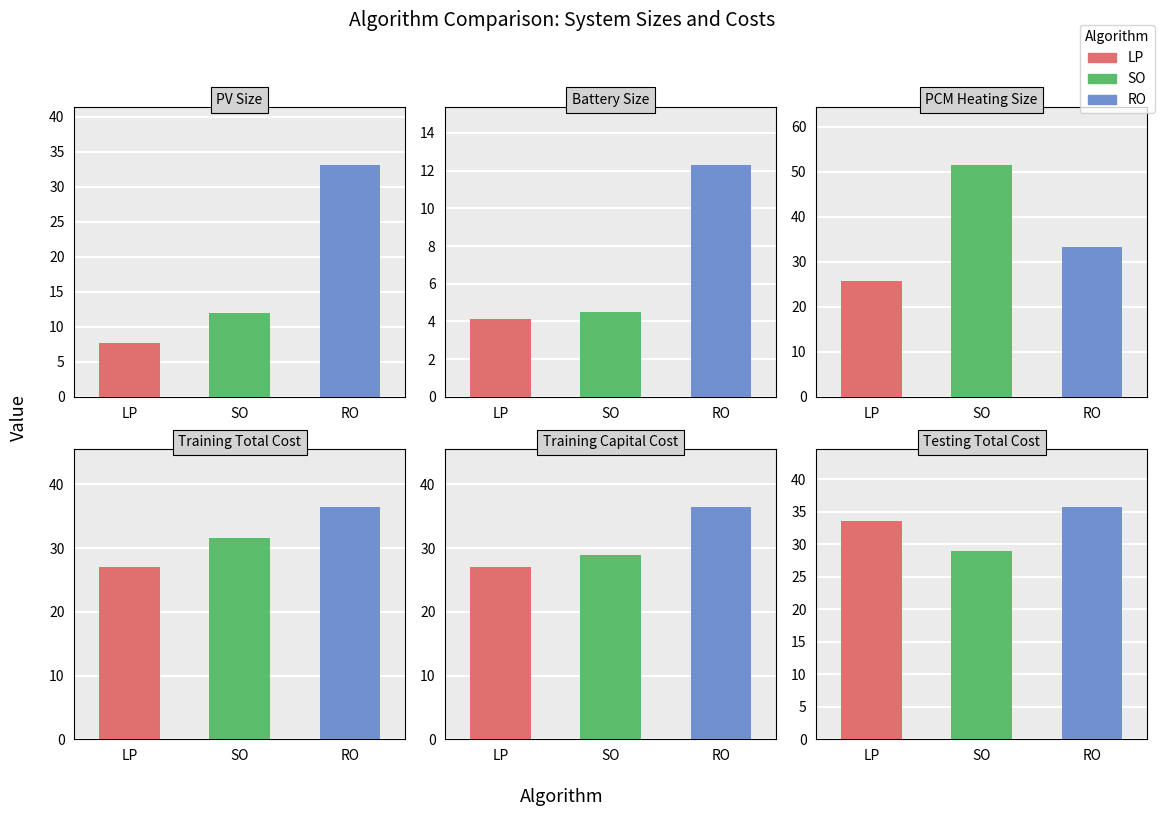

Between 0 and 2, which is larger?

2